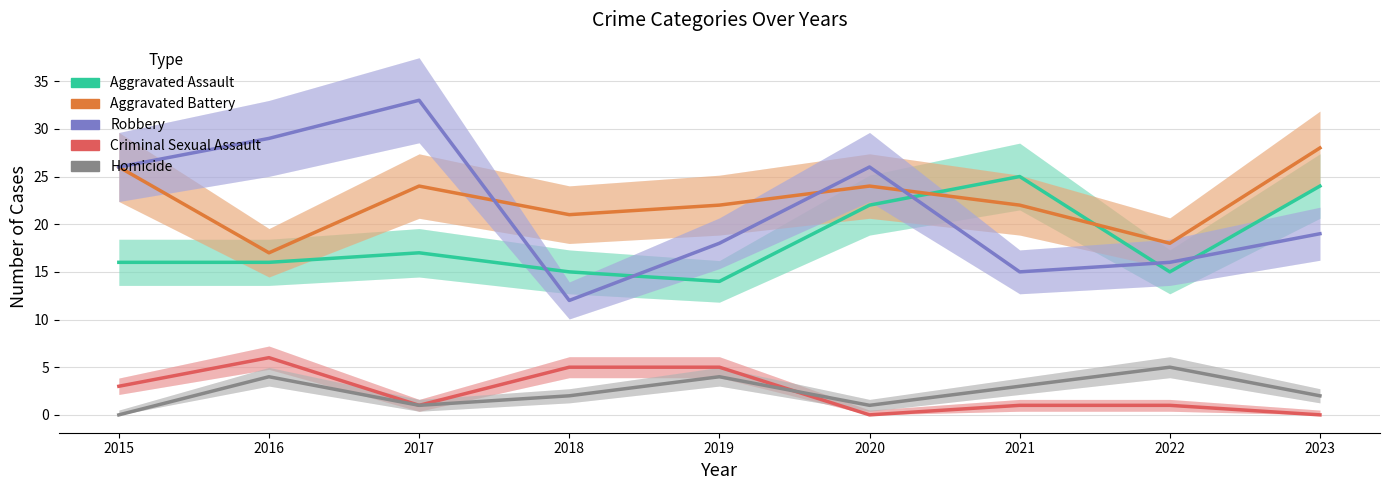

What is the difference between the second highest and minimum values in the Robbery series?

17